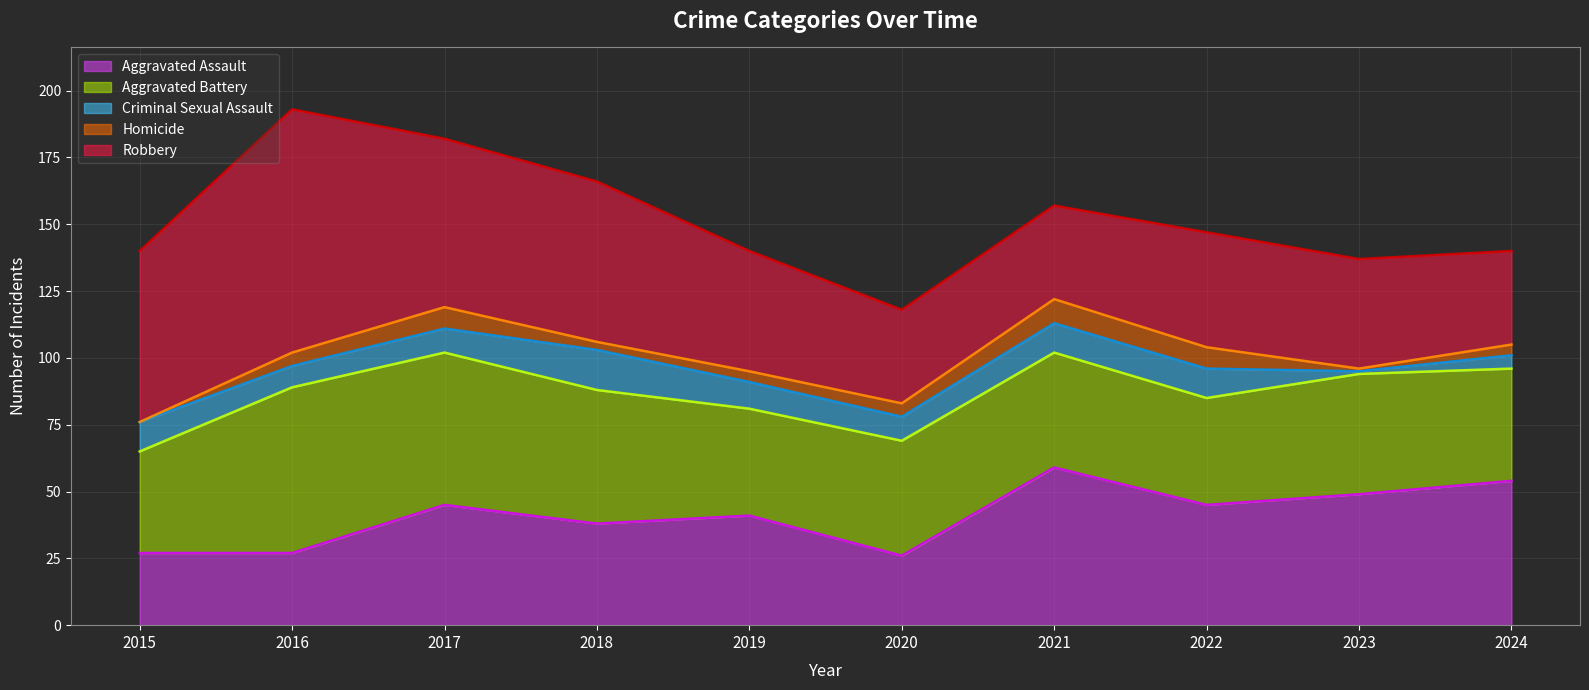

How many interior local peaks does the Aggravated Battery series have?

2